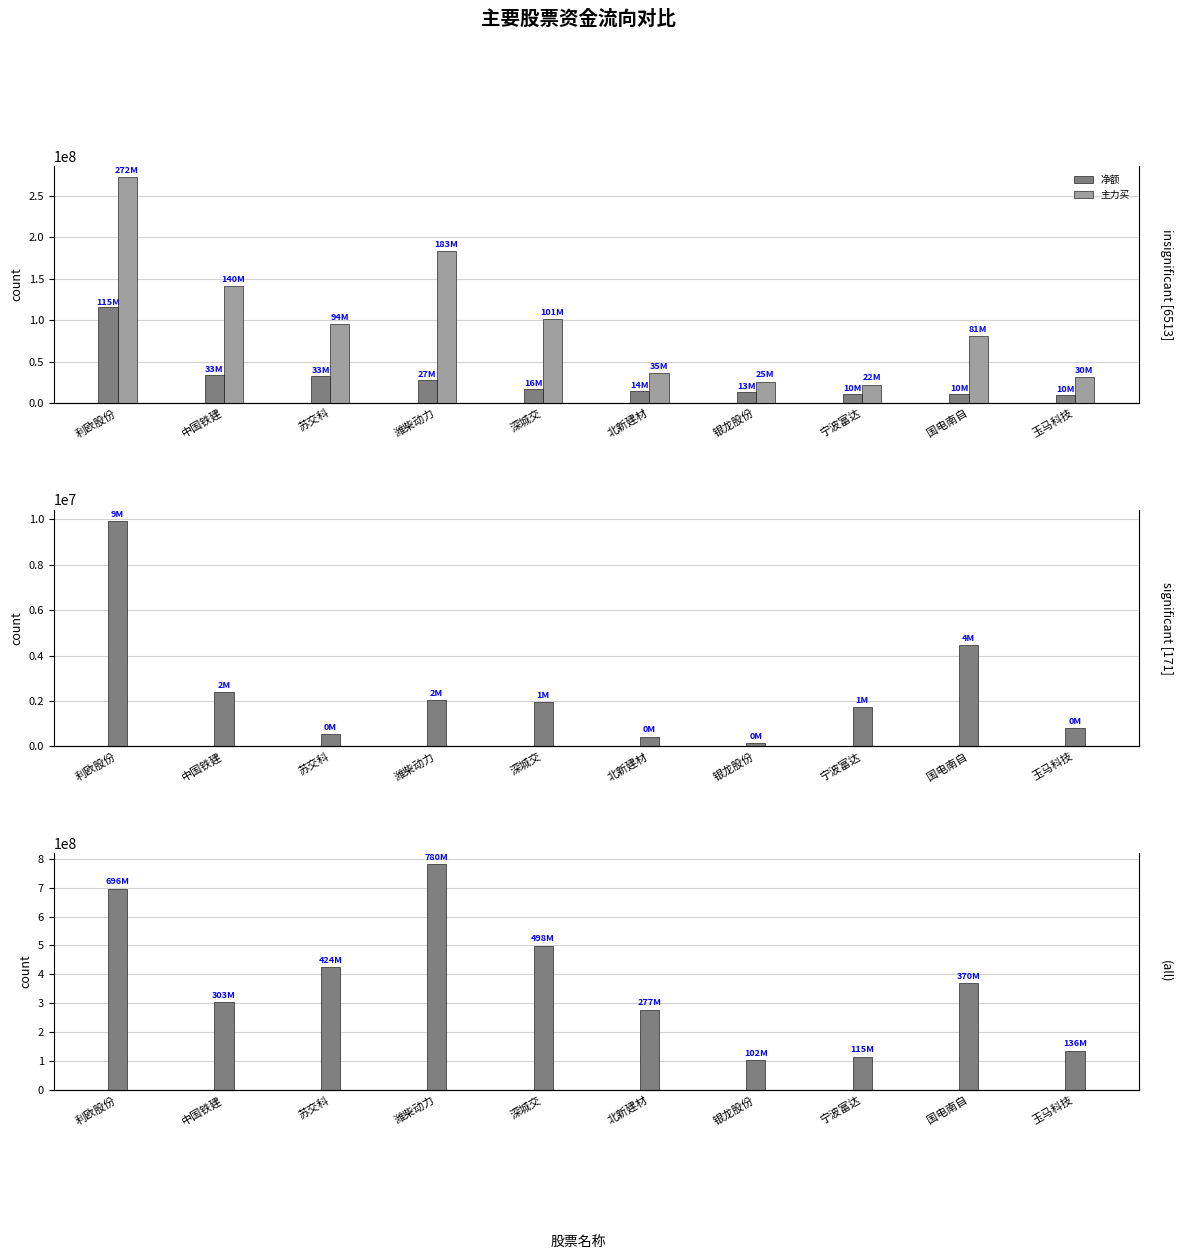

List the labels in order of 成交额 value, smallest first.

银龙股份, 宁波富达, 玉马科技, 北新建材, 中国铁建, 国电南自, 苏交科, 深城交, 利欧股份, 潍柴动力